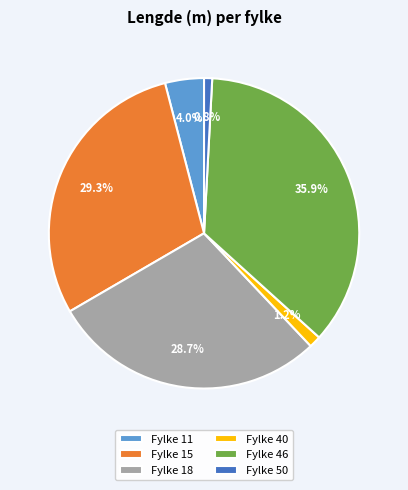

To the nearest percent, what is the difference between the largest and smallest slice percentages?

35%